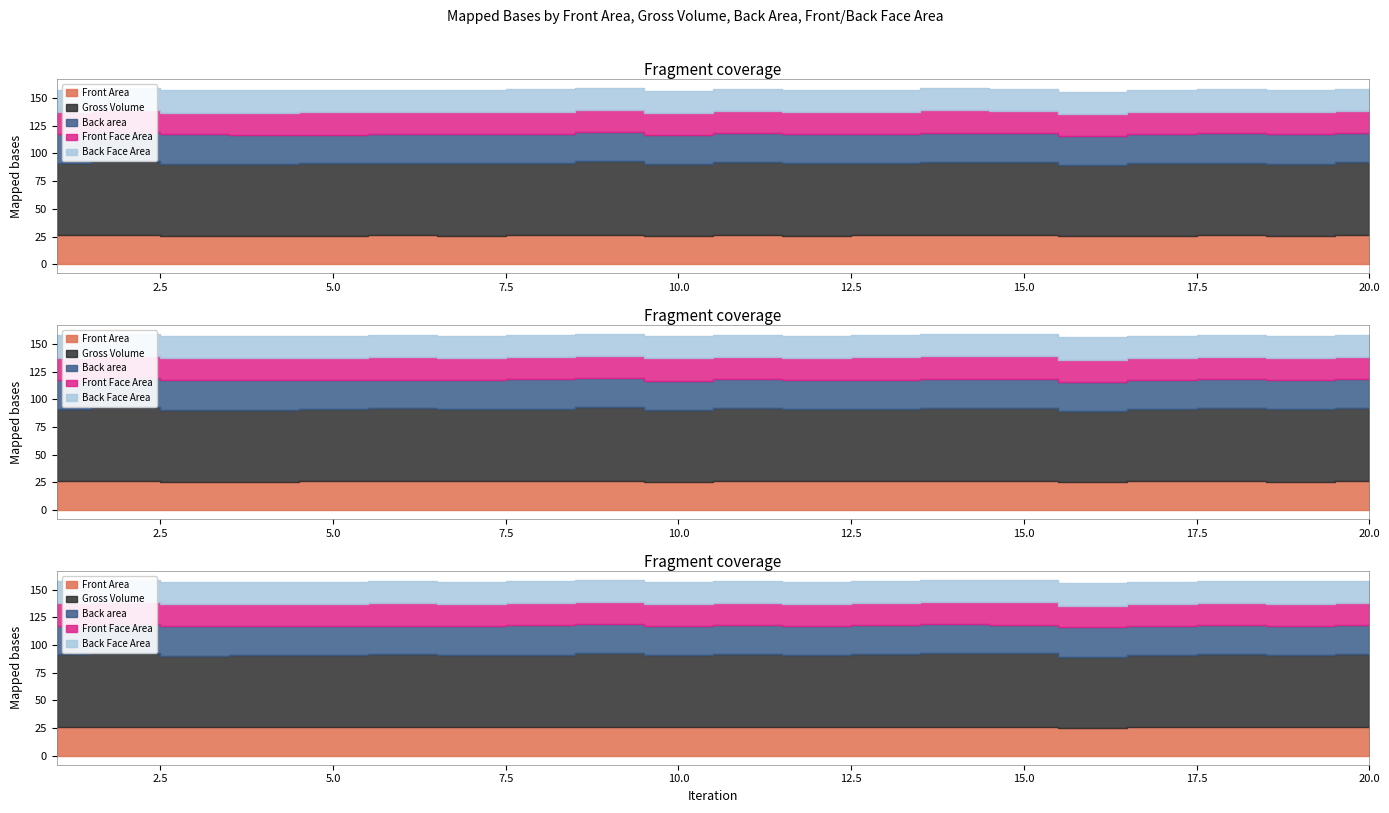

At which category does the chart reach its minimum across all series?

19